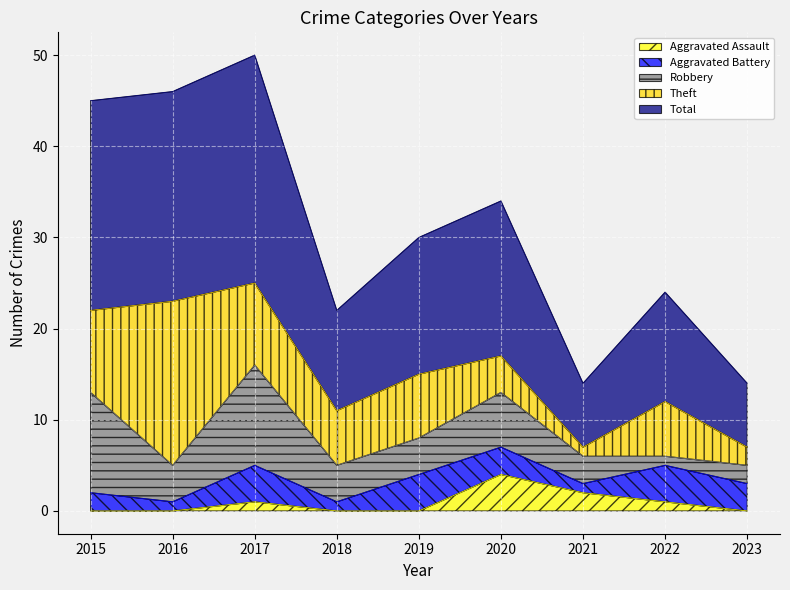

Which series ends up on top after the final intersection of Aggravated Battery and Theft?

Aggravated Battery